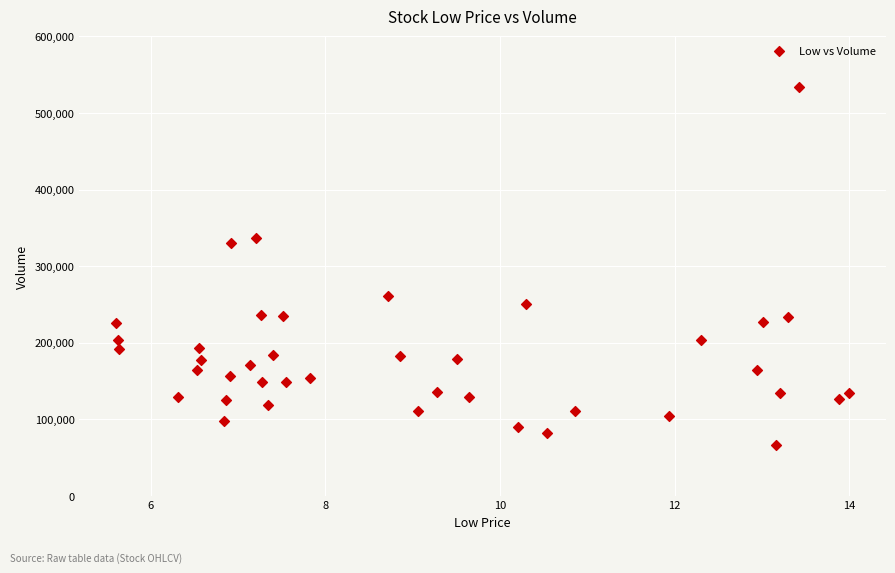

What is the range of Y values (max minus min)?

466700